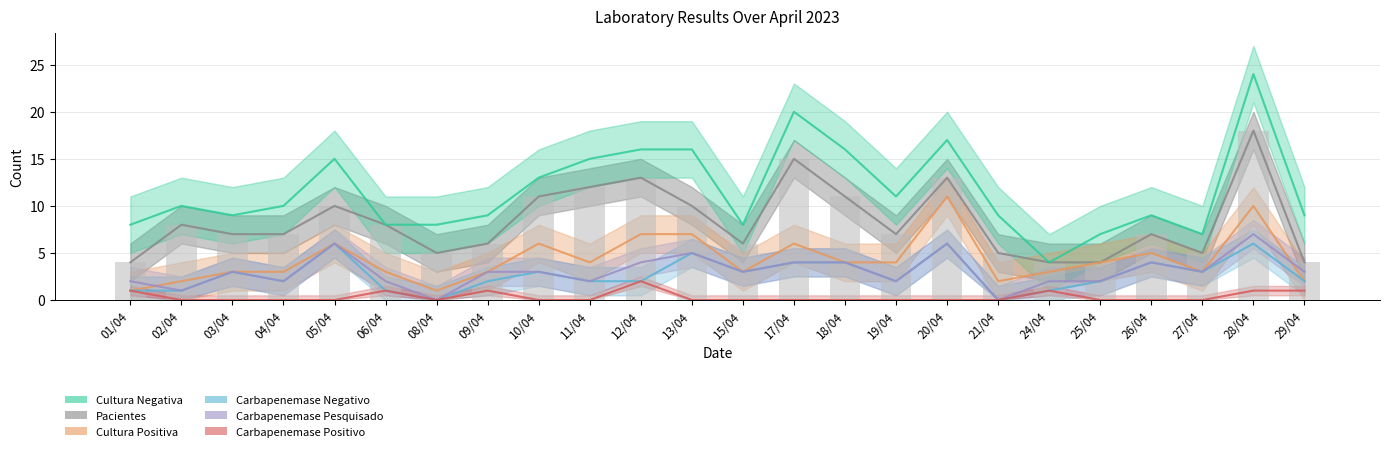

The value of qt_carbapenemase_positivo at 21/04 is 1. True or false?

False